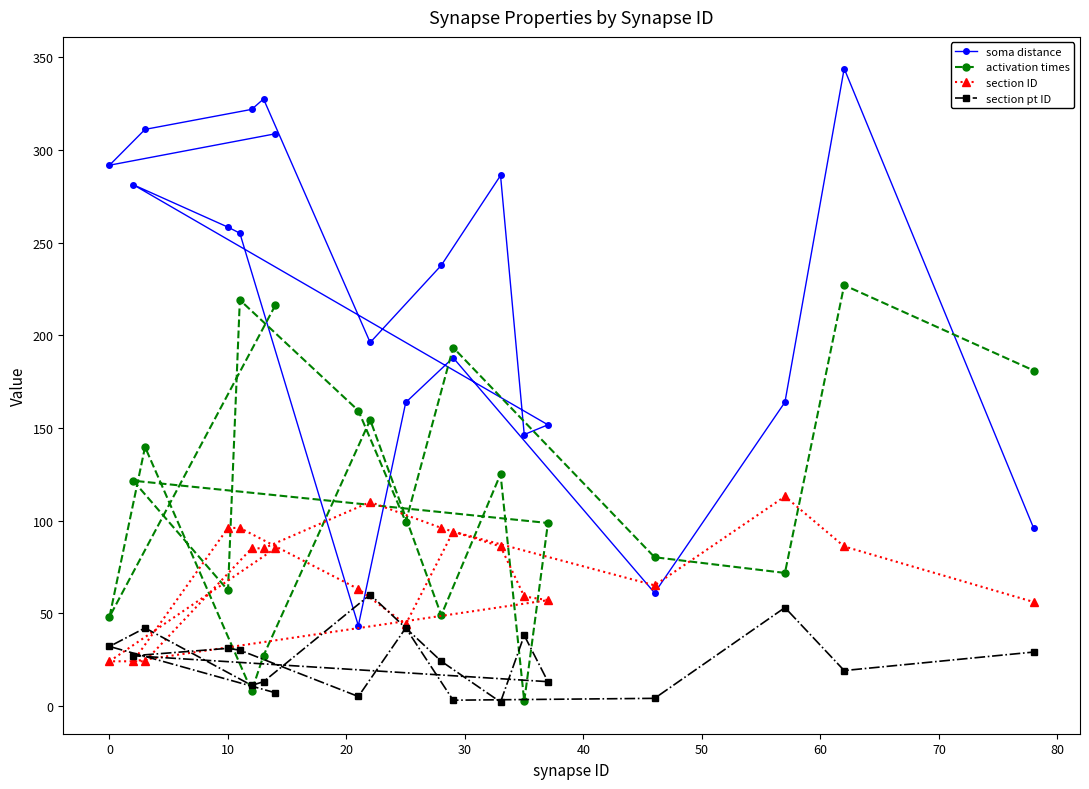

True or false: activation times and section pt ID cross at least once.

True